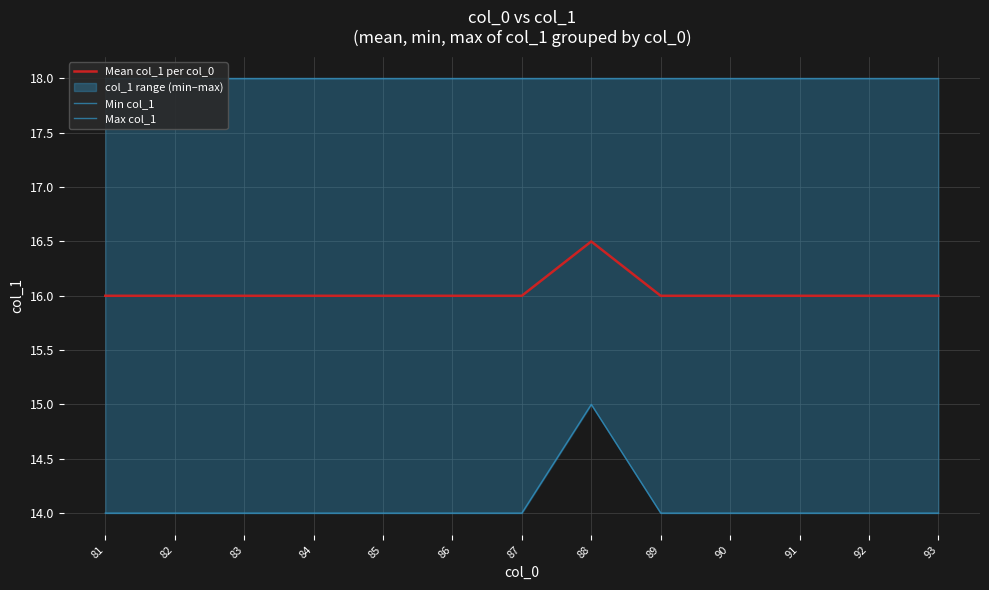

What is the value of the Min col_1 point at the 11th from the left?

14.0